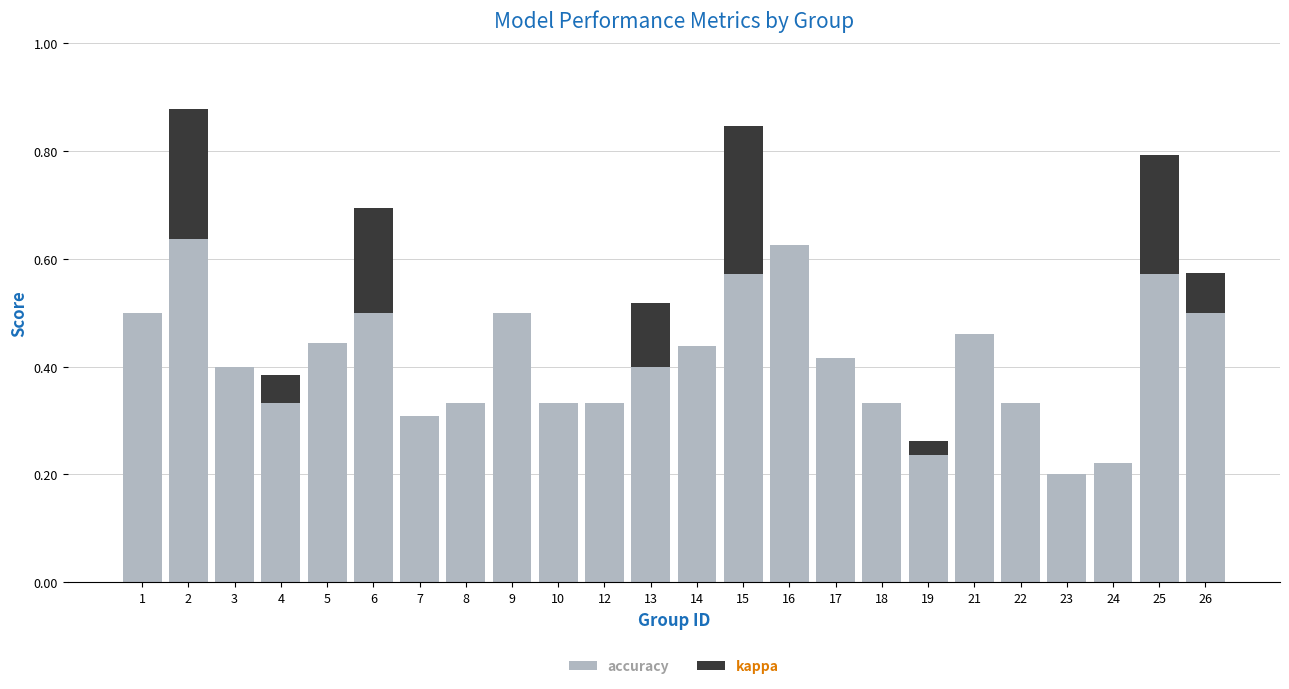

What is the sum of all accuracy values?

9.9